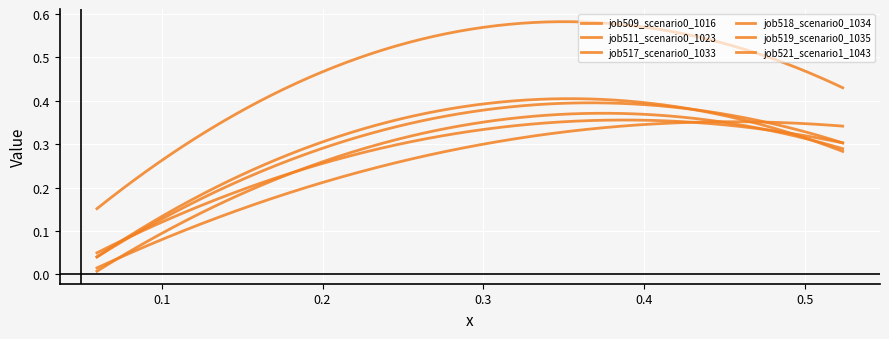

What is the difference between the second highest and minimum values in the job509_scenario0_1016 series?

0.3